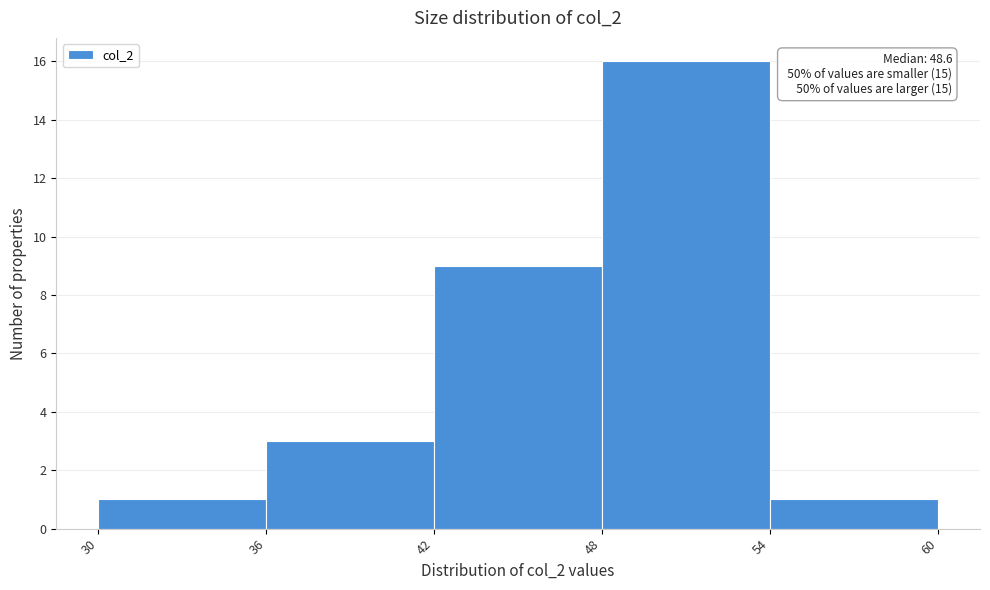

Over which range of the x-axis is the bar tallest?

48 to 54